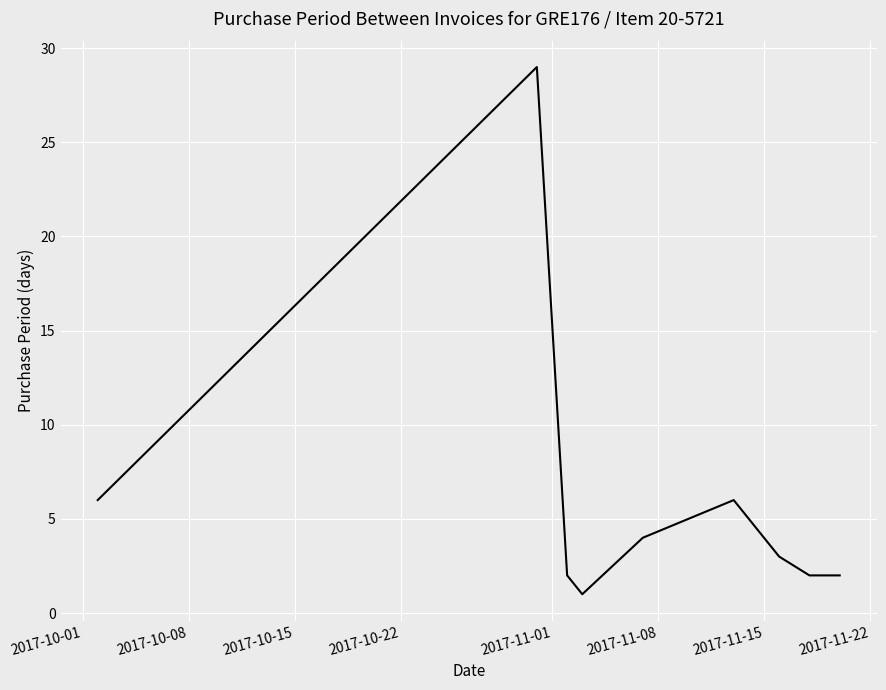

True or false: there are more than 2 points higher than both neighbors.

False